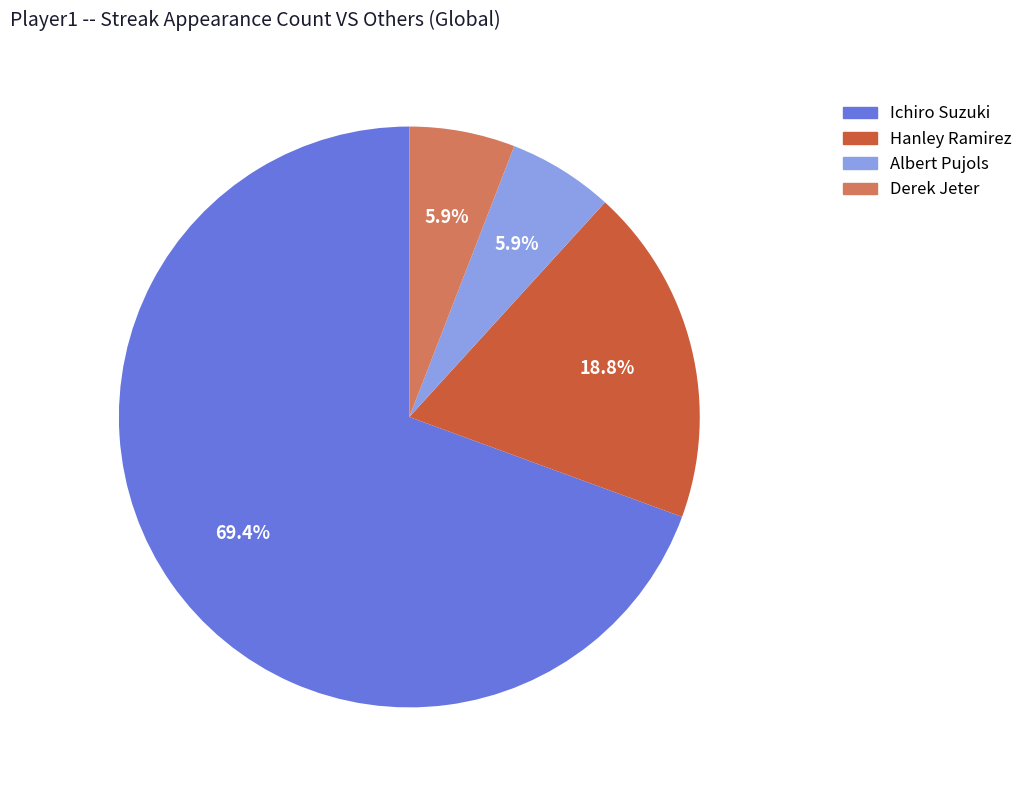

How much of the chart is everything except Hanley Ramirez?

81.2%